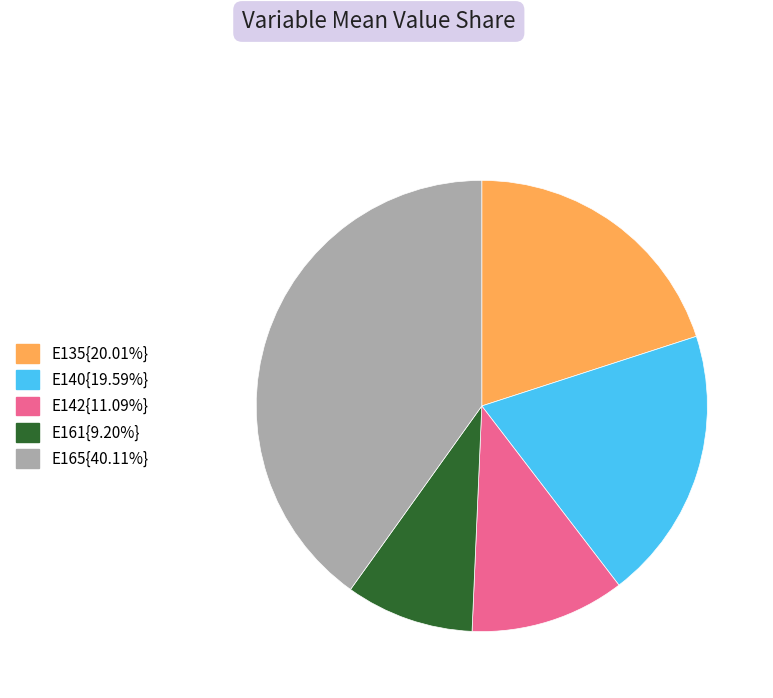

Is there any slice that represents more than half of the pie?

No